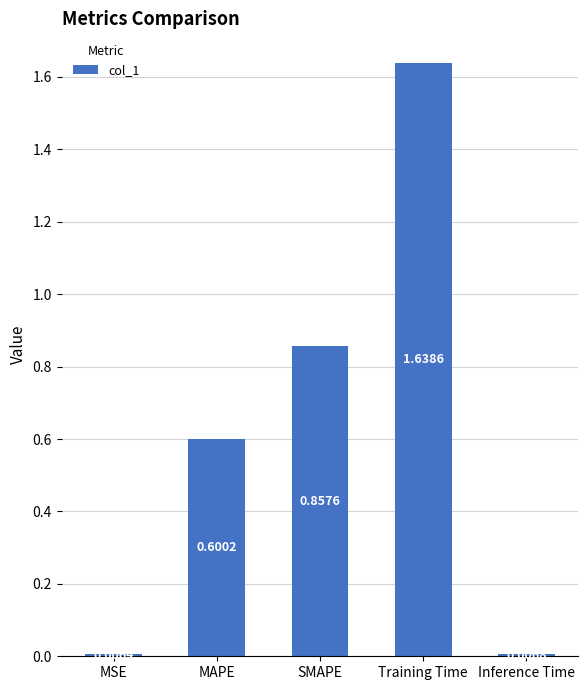

At which label is the value closest to 0?

MSE